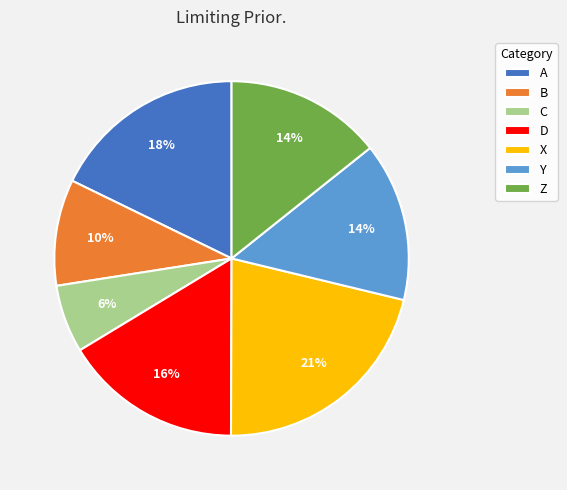

True or false: Z accounts for 14% of the total.

True